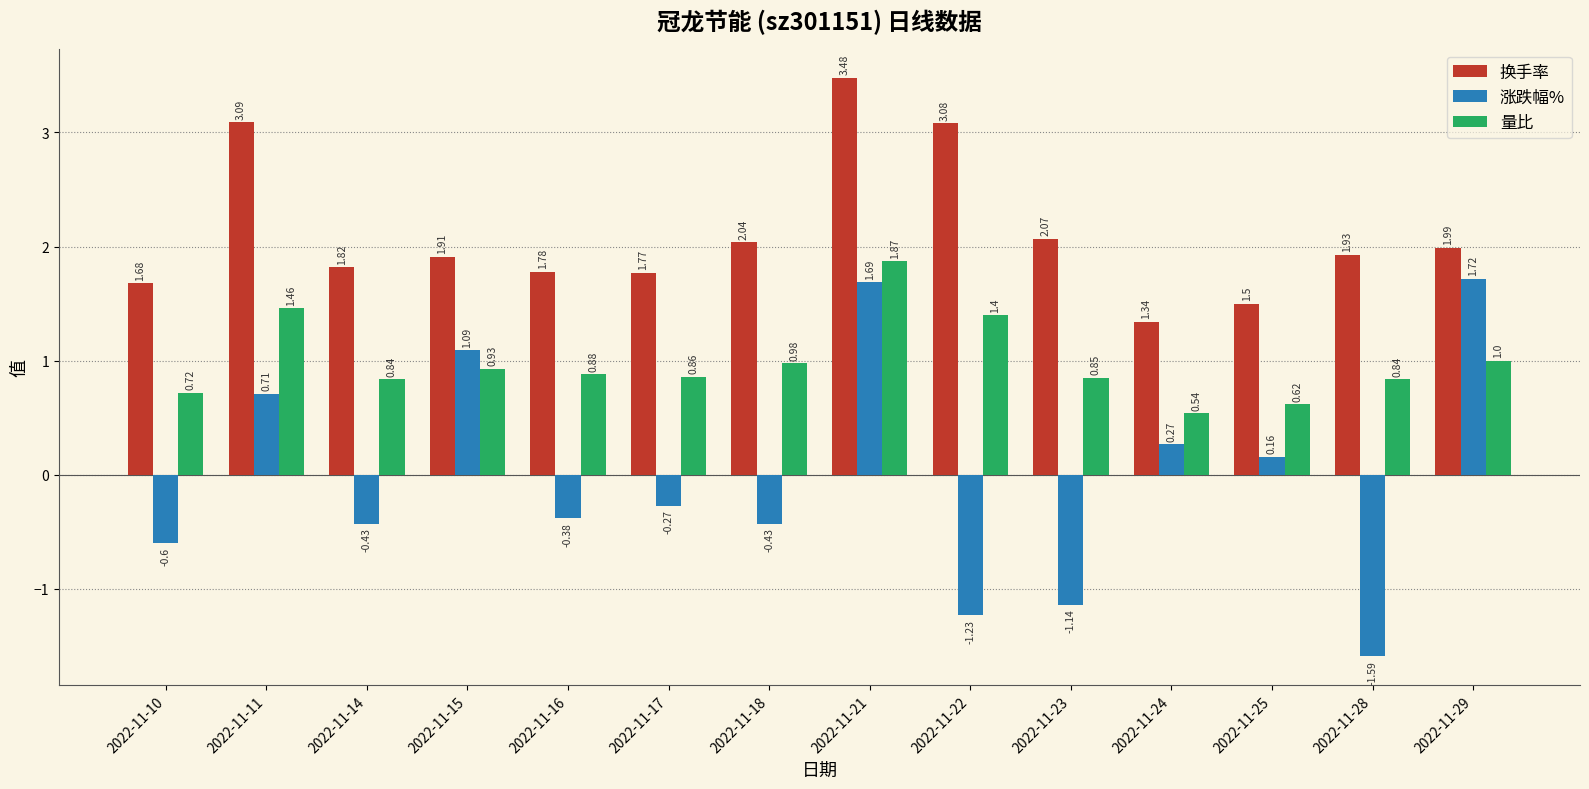

Between 2022-11-24 and 2022-11-28, which series saw the biggest shift?

涨跌幅%